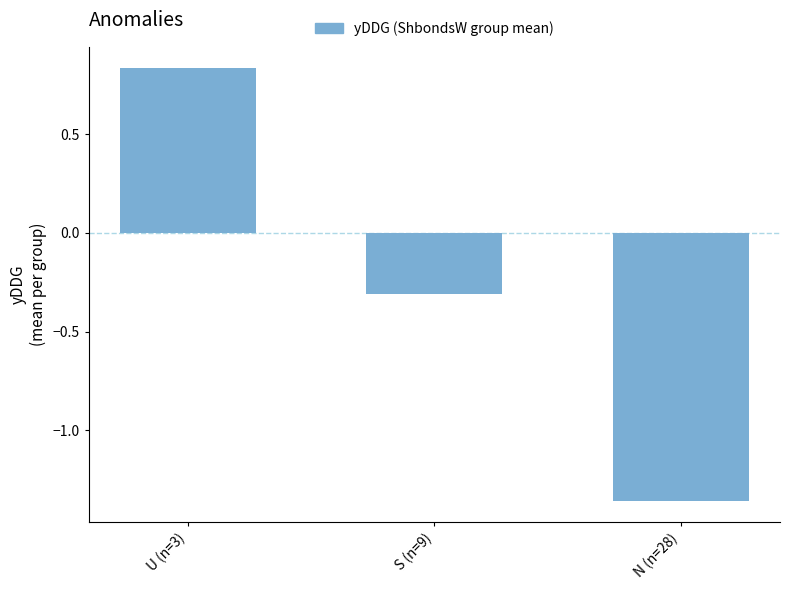

What is the difference between the maximum and minimum values?

2.2